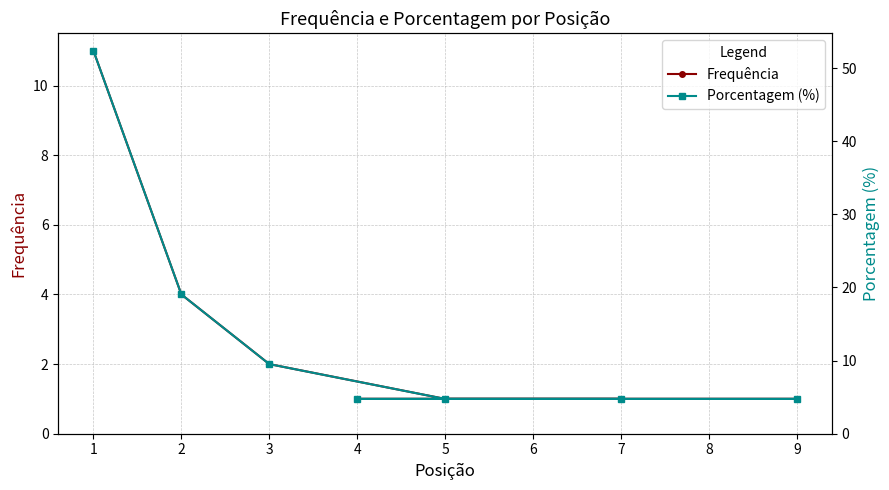

Rank the series by their average value, from highest to lowest.

Porcentagem (%), Frequência